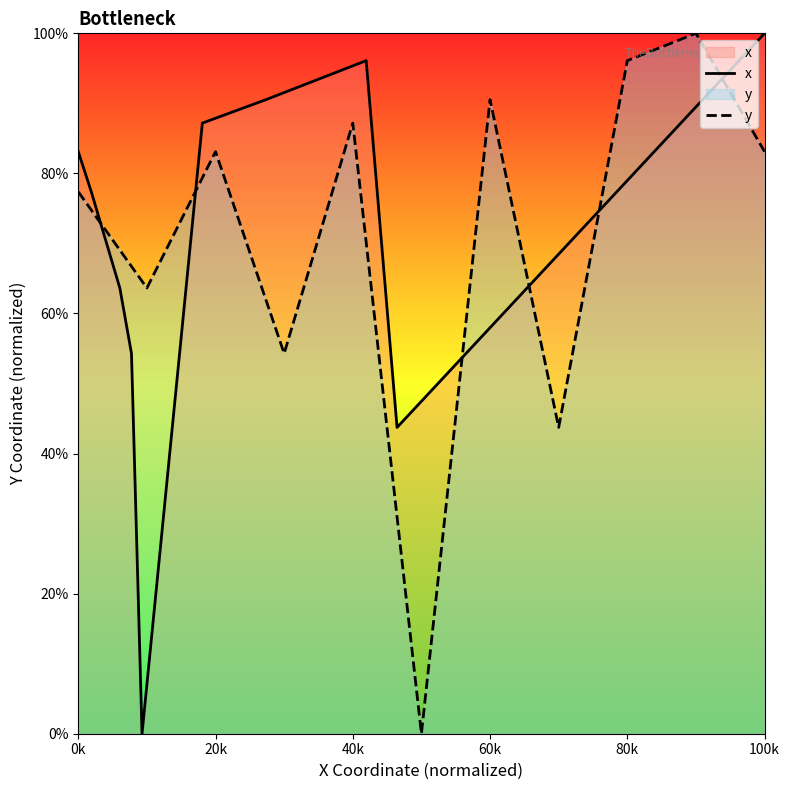

The value of y at 40k is 87.2. True or false?

True